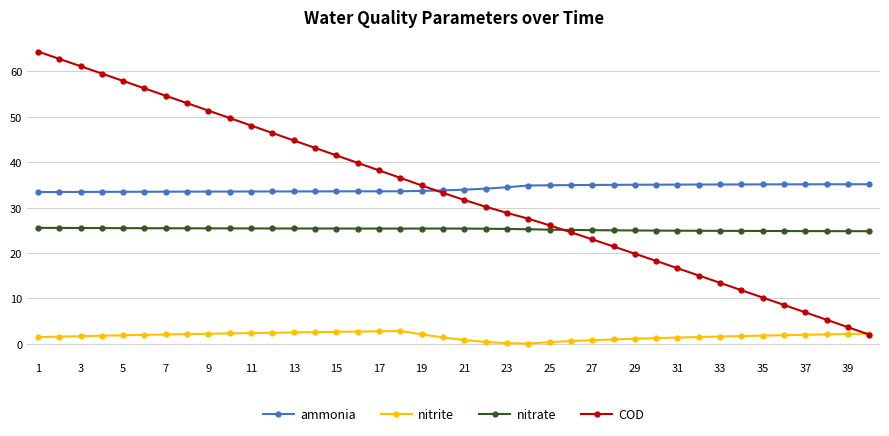

What is the lowest value of the nitrate series?

24.8